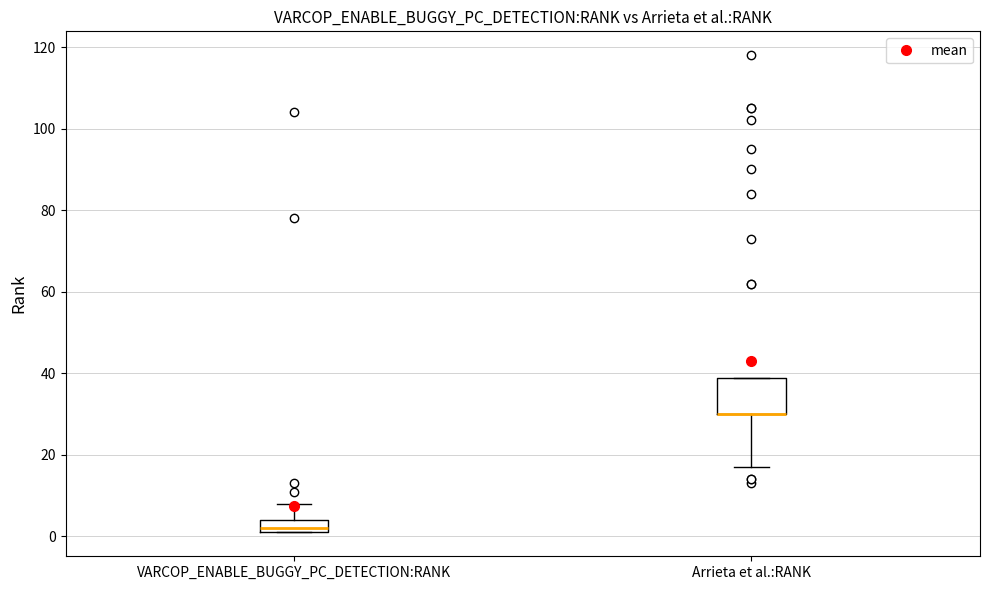

Comparing the boxes themselves (not the whiskers), which one is the tallest?

Arrieta et al.:RANK